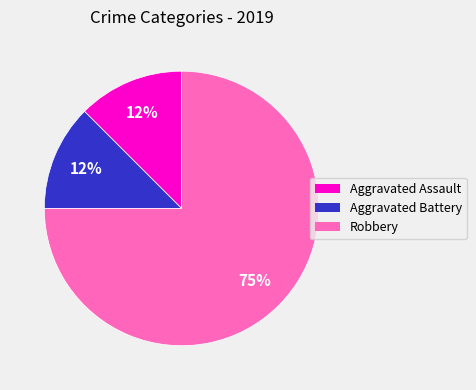

True or false: Aggravated Battery accounts for 23% of the total.

False